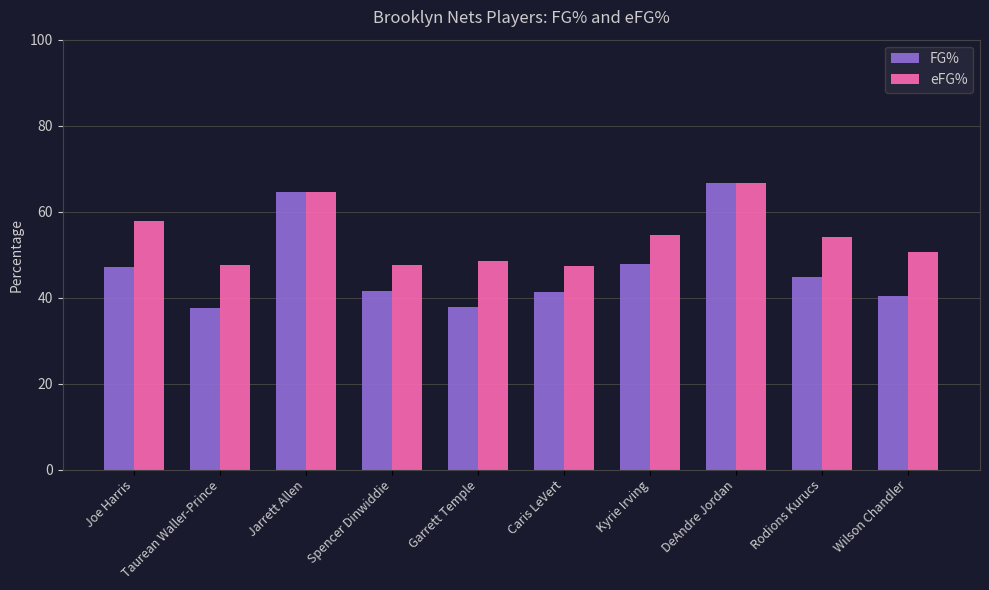

At which label does eFG% reach its peak?

DeAndre Jordan